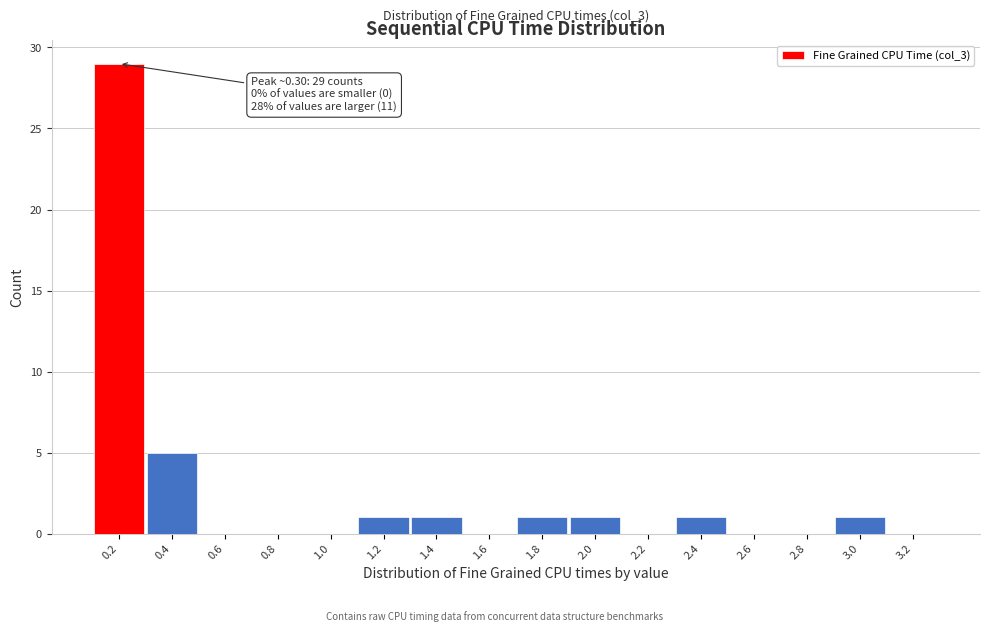

Reading right to left, transcribe all the data shown in this chart.

3.2=0	3.0=1	2.8=0	2.6=0	2.4=1	2.2=0	2.0=1	1.8=1	1.6=0	1.4=1	1.2=1	1.0=0	0.8=0	0.6=0	0.4=5	0.2=29